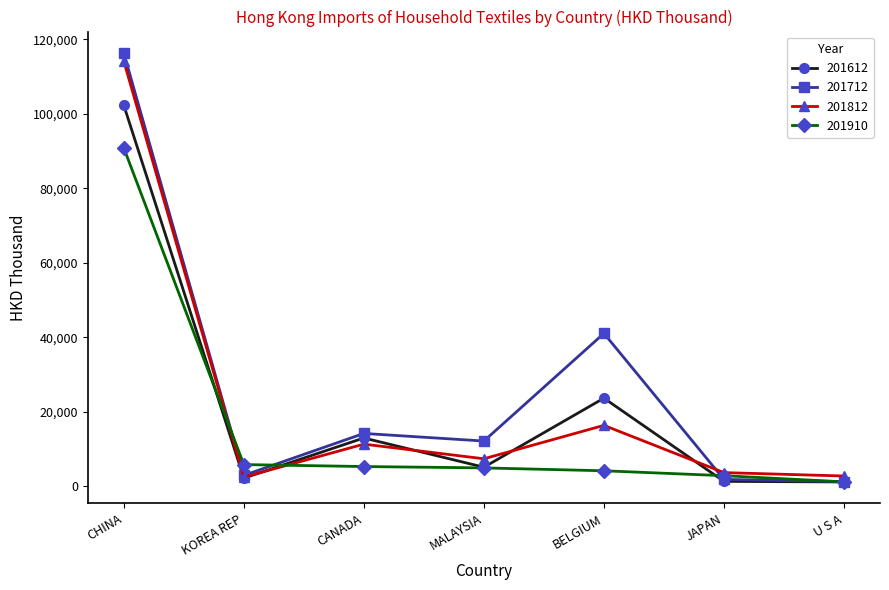

What is the average value of the 201612 series?

21258.7